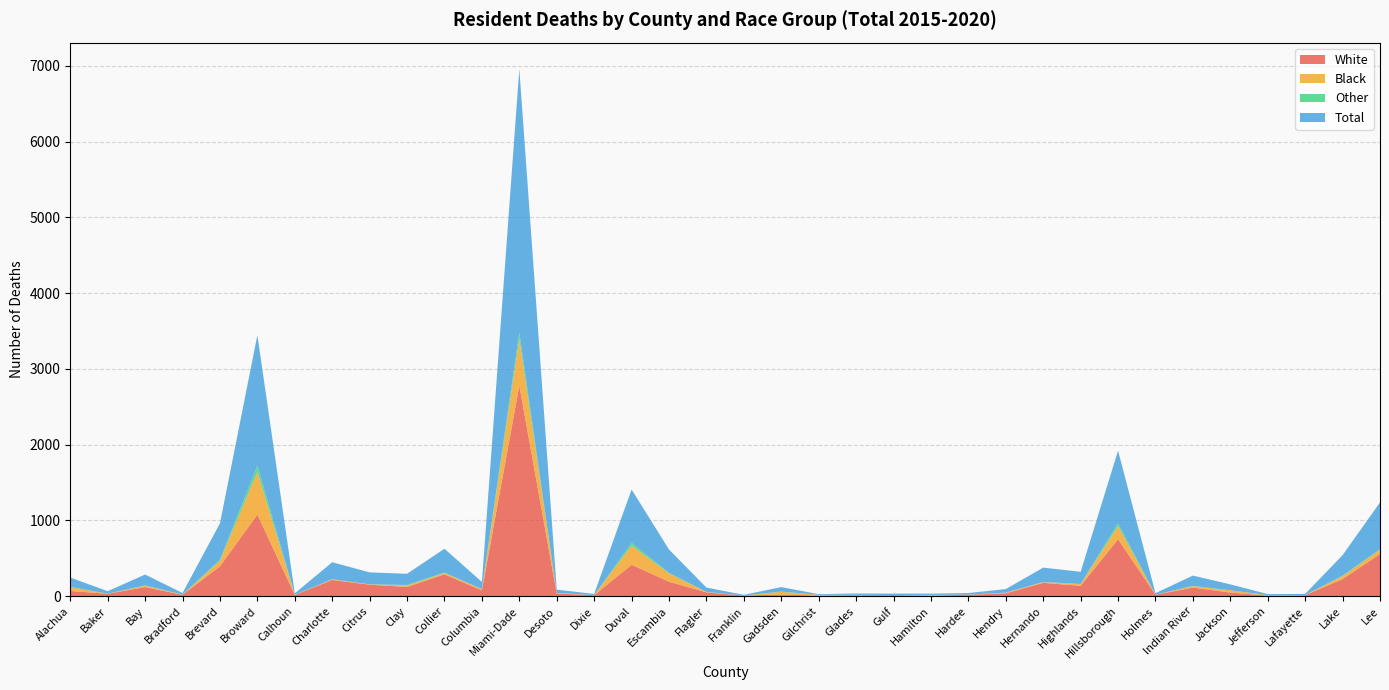

Reading left to right, what are all the values shown in this chart?

White: Alachua=69	Baker=32	Bay=120	Bradford=18	Brevard=395	Broward=1077	Calhoun=16	Charlotte=214	Citrus=152	Clay=122	Collier=289	Columbia=77	Miami-Dade=2780	Desoto=35	Dixie=13	Duval=415	Escambia=191	Flagler=50	Franklin=8	Gadsden=22	Gilchrist=9	Glades=13	Gulf=14	Hamilton=8	Hardee=19	Hendry=38	Hernando=176	Highlands=137	Hillsborough=752	Holmes=20	Indian River=113	Jackson=48	Jefferson=8	Lafayette=13	Lake=226	Lee=557
Black: Alachua=52	Baker=1	Bay=19	Bradford=3	Brevard=71	Broward=563	Calhoun=2	Charlotte=9	Citrus=5	Clay=17	Collier=17	Columbia=14	Miami-Dade=615	Desoto=8	Dixie=2	Duval=252	Escambia=110	Flagler=4	Franklin=1	Gadsden=37	Gilchrist=9	Glades=4	Gulf=1	Hamilton=9	Hardee=1	Hendry=8	Hernando=9	Highlands=22	Hillsborough=172	Holmes=0	Indian River=20	Jackson=30	Jefferson=6	Lafayette=1	Lake=38	Lee=55
Other: Alachua=2	Baker=0	Bay=4	Bradford=0	Brevard=15	Broward=83	Calhoun=1	Charlotte=1	Citrus=0	Clay=9	Collier=7	Columbia=3	Miami-Dade=82	Desoto=0	Dixie=0	Duval=37	Escambia=7	Flagler=3	Franklin=0	Gadsden=2	Gilchrist=0	Glades=1	Gulf=0	Hamilton=0	Hardee=1	Hendry=1	Hernando=3	Highlands=2	Hillsborough=36	Holmes=0	Indian River=3	Jackson=0	Jefferson=0	Lafayette=1	Lake=7	Lee=7
Total: Alachua=123	Baker=33	Bay=143	Bradford=21	Brevard=481	Broward=1723	Calhoun=19	Charlotte=224	Citrus=157	Clay=148	Collier=313	Columbia=94	Miami-Dade=3482	Desoto=43	Dixie=15	Duval=704	Escambia=308	Flagler=57	Franklin=9	Gadsden=59	Gilchrist=9	Glades=18	Gulf=19	Hamilton=17	Hardee=21	Hendry=47	Hernando=189	Highlands=161	Hillsborough=961	Holmes=20	Indian River=136	Jackson=78	Jefferson=14	Lafayette=15	Lake=271	Lee=619